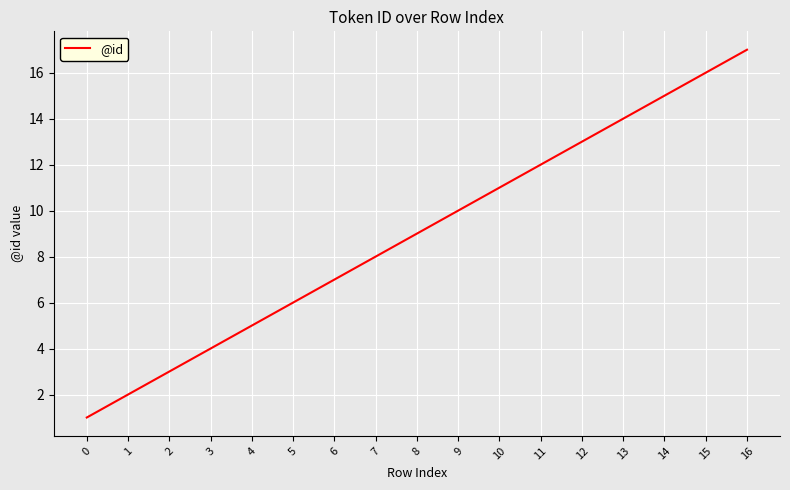

What is the smallest value displayed?

1